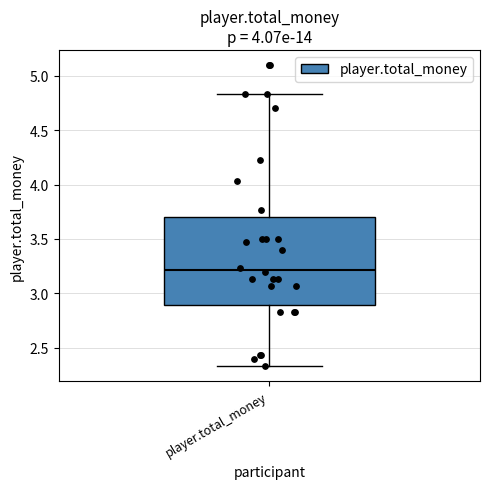

Transcribe this box plot: give where the median line is, the range the box spans, and where the two whiskers end, as read against the y-axis. The values are not printed on the chart, so give them approximately, as read against the axis.

median 3.20, box 2.90 to 3.70, whiskers 2.35 to 4.85